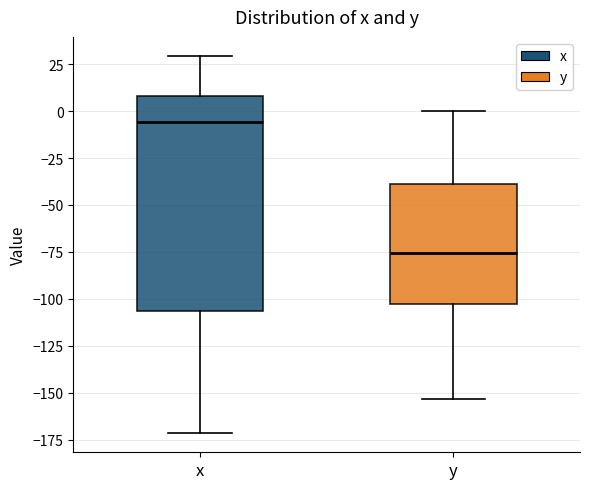

Which box has the highest median line?

x